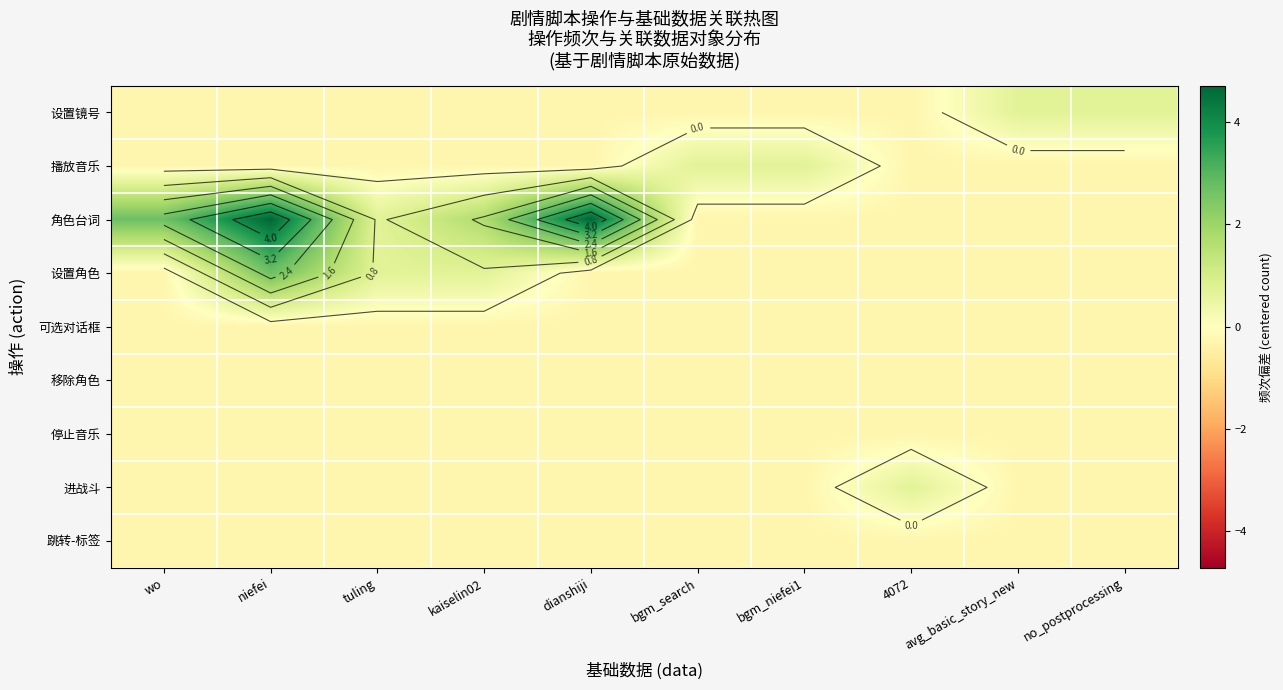

Which series changed the most between wo and 4072?

角色台词